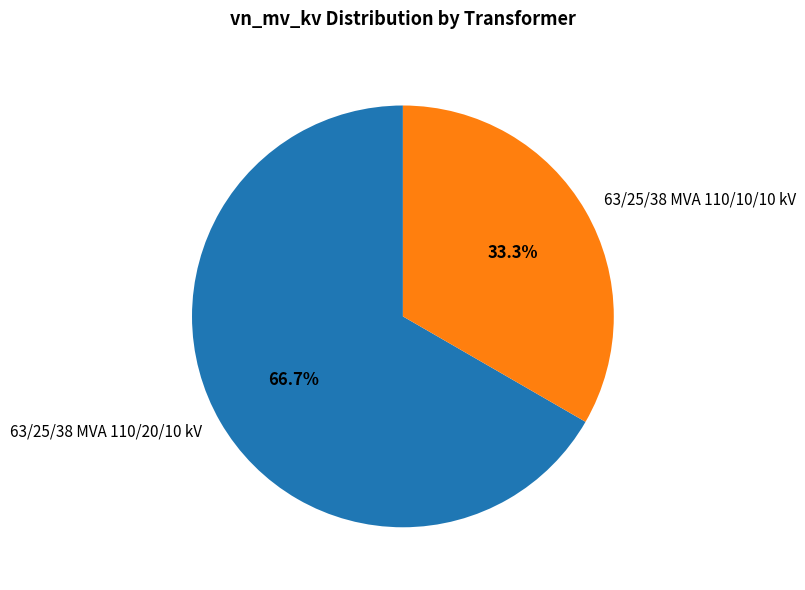

Is the sum of 63/25/38 MVA 110/10/10 kV and 63/25/38 MVA 110/20/10 kV greater than half?

Yes